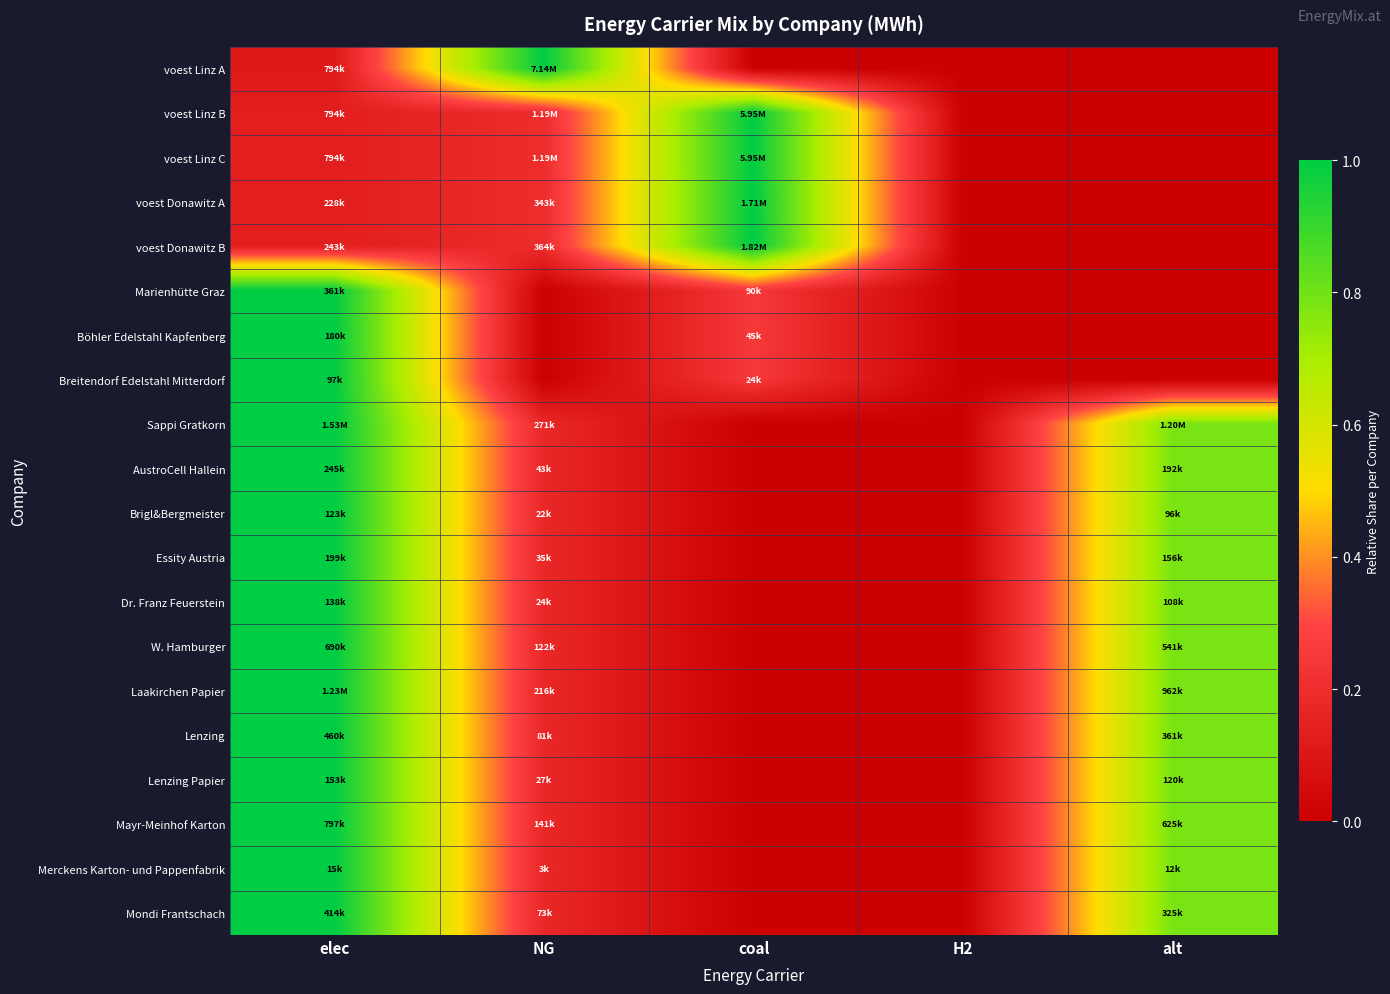

Reading left to right, what are all the values shown in this chart?

voest Linz A: elec=0.1	NG=1.0	coal=0.0	H2=0.0	alt=0.0
voest Linz B: elec=0.1	NG=0.2	coal=1.0	H2=0.0	alt=0.0
voest Linz C: elec=0.1	NG=0.2	coal=1.0	H2=0.0	alt=0.0
voest Donawitz A: elec=0.1	NG=0.2	coal=1.0	H2=0.0	alt=0.0
voest Donawitz B: elec=0.1	NG=0.2	coal=1.0	H2=0.0	alt=0.0
Marienhütte Graz: elec=1.0	NG=0.0	coal=0.2	H2=0.0	alt=0.0
Böhler Edelstahl Kapfenberg: elec=1.0	NG=0.0	coal=0.2	H2=0.0	alt=0.0
Breitendorf Edelstahl Mitterdorf: elec=1.0	NG=0.0	coal=0.2	H2=0.0	alt=0.0
Sappi Gratkorn: elec=1.0	NG=0.2	coal=0.0	H2=0.0	alt=0.8
AustroCell Hallein: elec=1.0	NG=0.2	coal=0.0	H2=0.0	alt=0.8
Brigl&Bergmeister: elec=1.0	NG=0.2	coal=0.0	H2=0.0	alt=0.8
Essity Austria: elec=1.0	NG=0.2	coal=0.0	H2=0.0	alt=0.8
Dr. Franz Feuerstein: elec=1.0	NG=0.2	coal=0.0	H2=0.0	alt=0.8
W. Hamburger: elec=1.0	NG=0.2	coal=0.0	H2=0.0	alt=0.8
Laakirchen Papier: elec=1.0	NG=0.2	coal=0.0	H2=0.0	alt=0.8
Lenzing: elec=1.0	NG=0.2	coal=0.0	H2=0.0	alt=0.8
Lenzing Papier: elec=1.0	NG=0.2	coal=0.0	H2=0.0	alt=0.8
Mayr-Meinhof Karton: elec=1.0	NG=0.2	coal=0.0	H2=0.0	alt=0.8
Merckens Karton- und Pappenfabrik: elec=1.0	NG=0.2	coal=0.0	H2=0.0	alt=0.8
Mondi Frantschach: elec=1.0	NG=0.2	coal=0.0	H2=0.0	alt=0.8